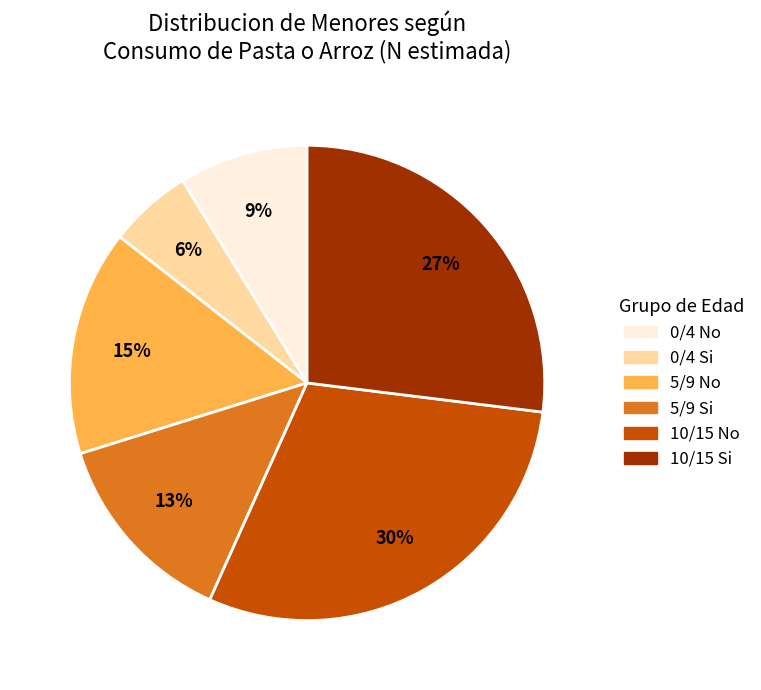

To the nearest percent, what percentage of the pie is 0/4 No?

9%